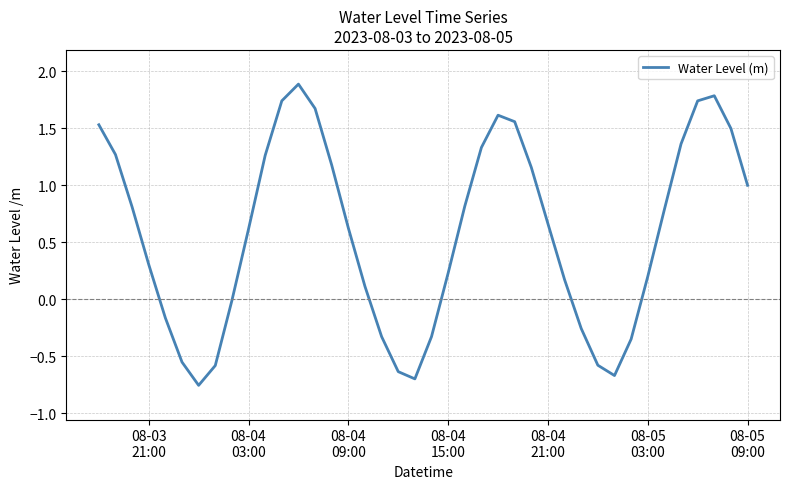

What is the greatest value displayed?

1.9